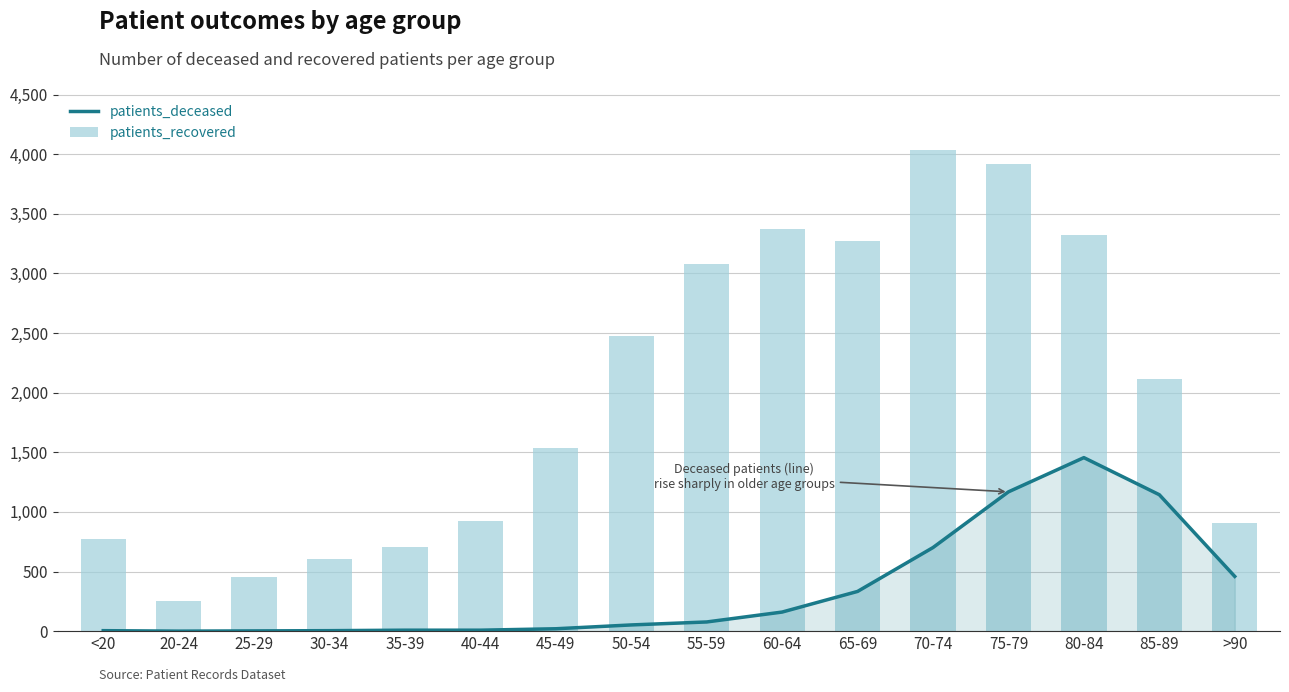

Reading left to right, transcribe all the data shown in this chart.

patients_deceased: <20=4	20-24=0	25-29=2	30-34=4	35-39=8	40-44=8	45-49=20	50-54=52	55-59=77	60-64=160	65-69=333	70-74=701	75-79=1168	80-84=1455	85-89=1144	>90=459
patients_recovered: <20=770	20-24=254	25-29=454	30-34=608	35-39=709	40-44=923	45-49=1538	50-54=2473	55-59=3075	60-64=3373	65-69=3275	70-74=4036	75-79=3915	80-84=3325	85-89=2112	>90=903